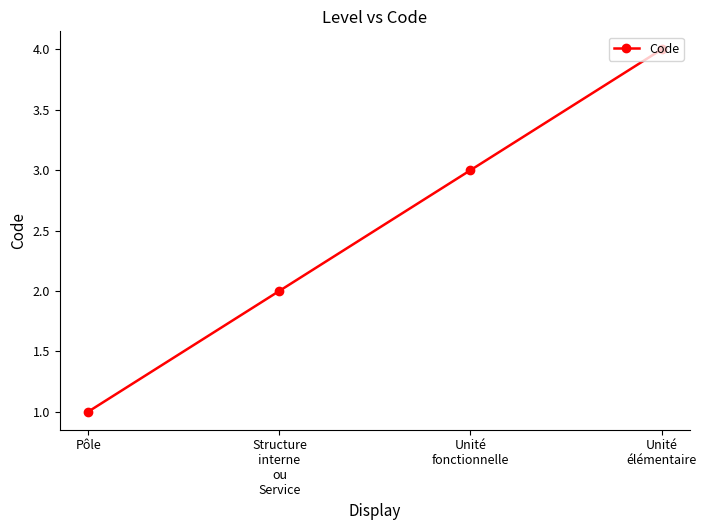

What is the smallest value displayed?

1